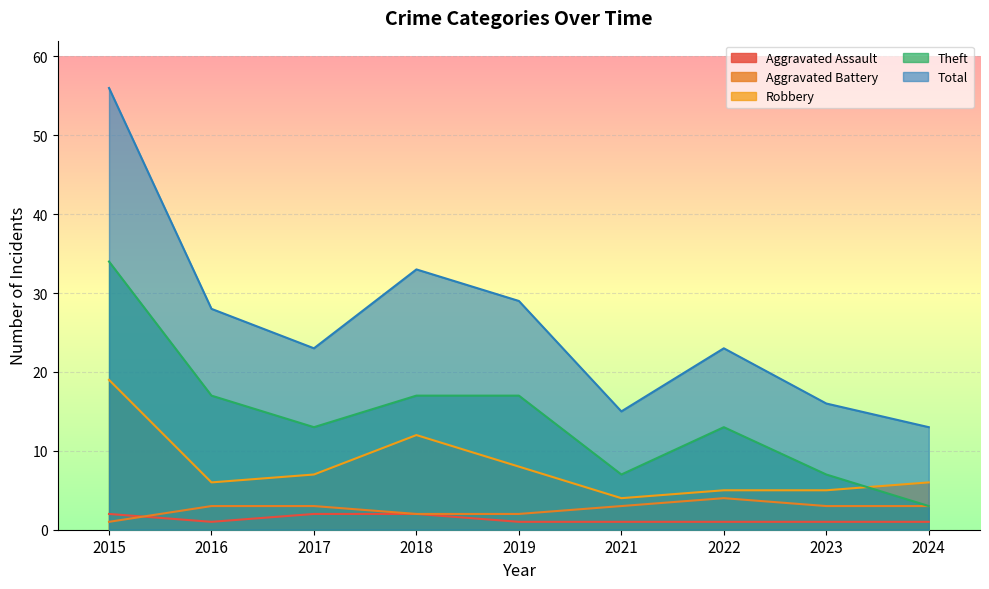

Reading left to right, extract all data points from this chart.

Aggravated Assault: 2	1	2	2	1	1	1	1	1
Aggravated Battery: 1	3	3	2	2	3	4	3	3
Robbery: 19	6	7	12	8	4	5	5	6
Theft: 34	17	13	17	17	7	13	7	3
Total: 56	28	23	33	29	15	23	16	13